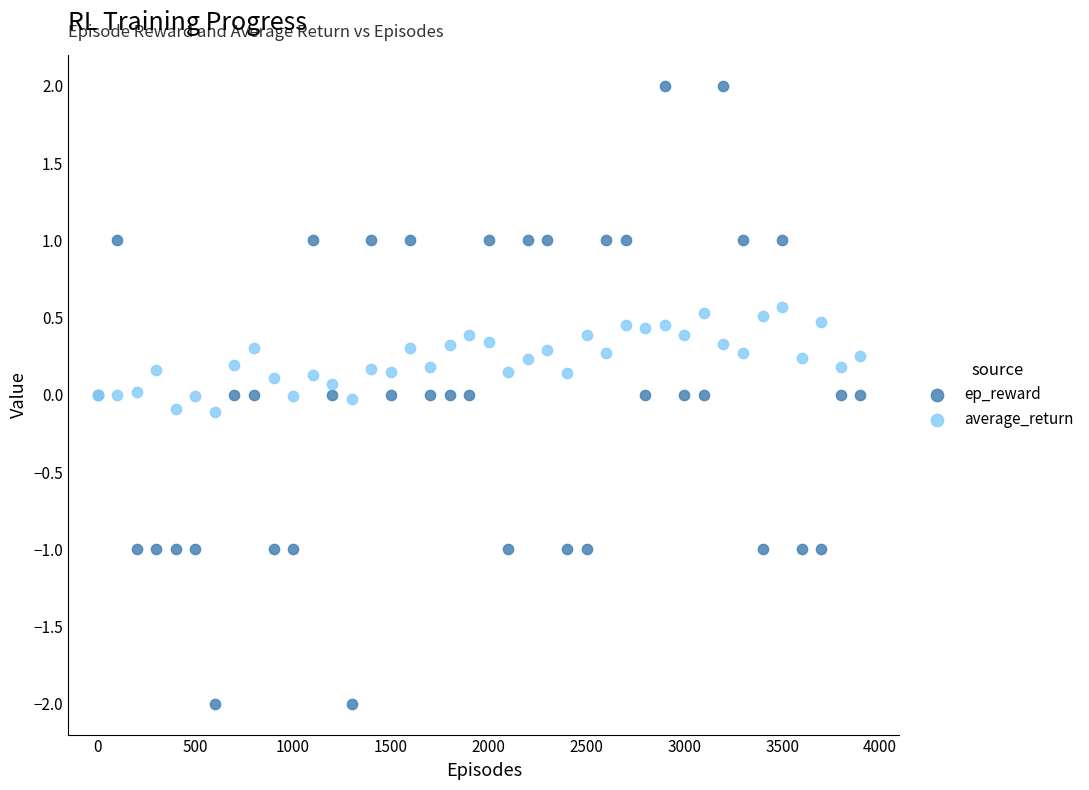

Which series contains the highest Y value?

ep_reward